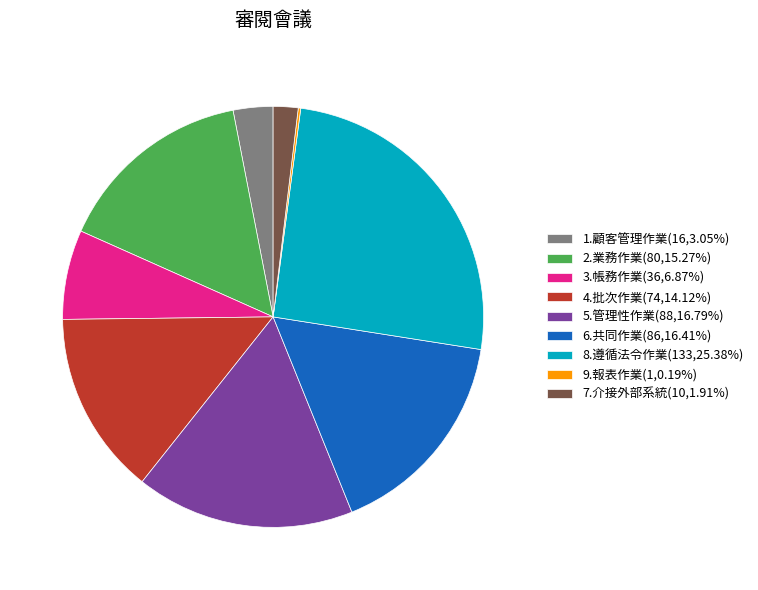

What is the ratio of the value at 8.遵循法令作業(133,25.38%) to the value at 1.顧客管理作業(16,3.05%)?

8.3